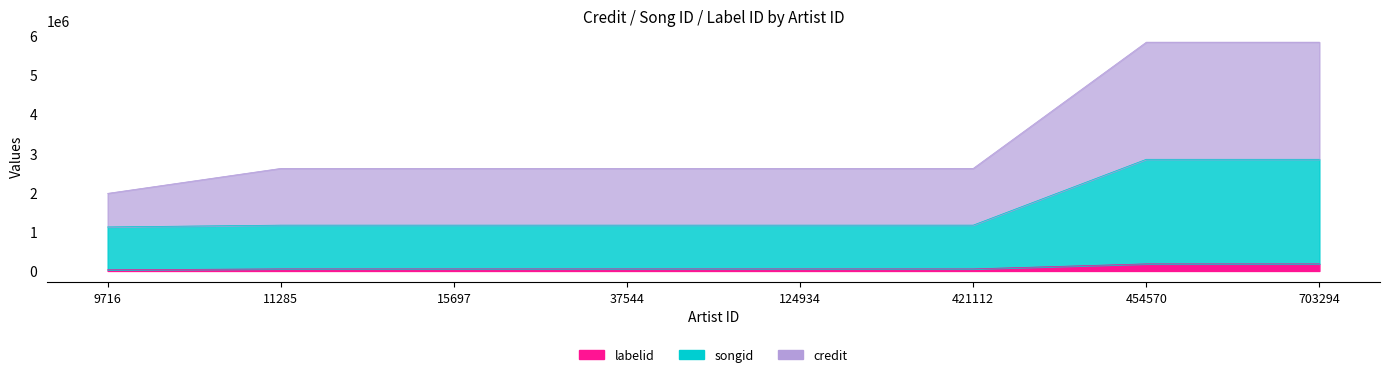

Is it true that credit_line equals 2616618 at 421112?

True